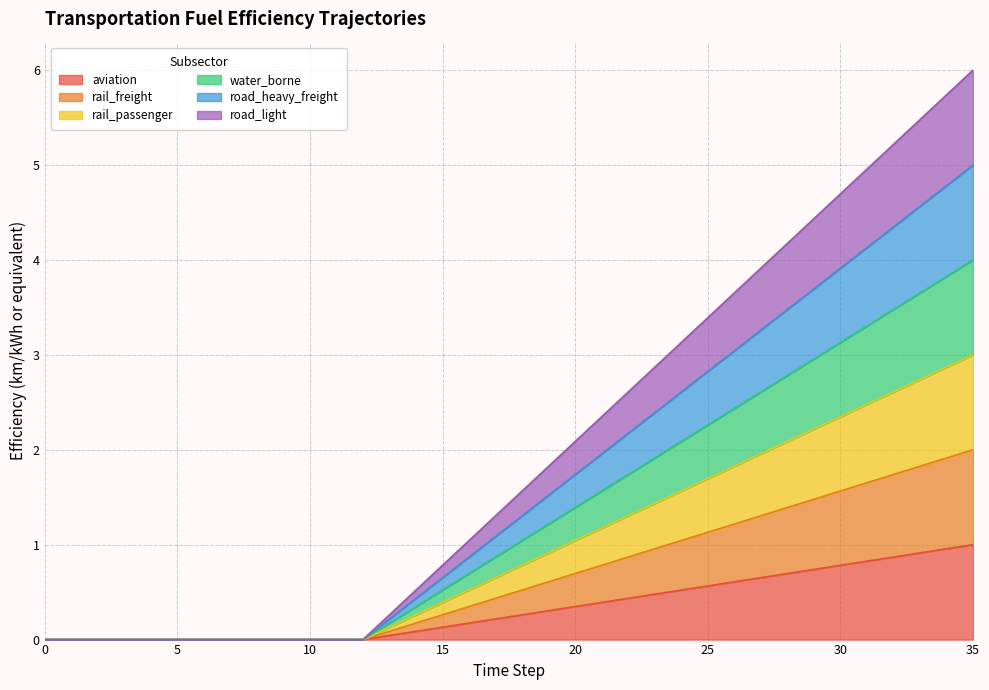

What is the highest value of the aviation series?

1.0